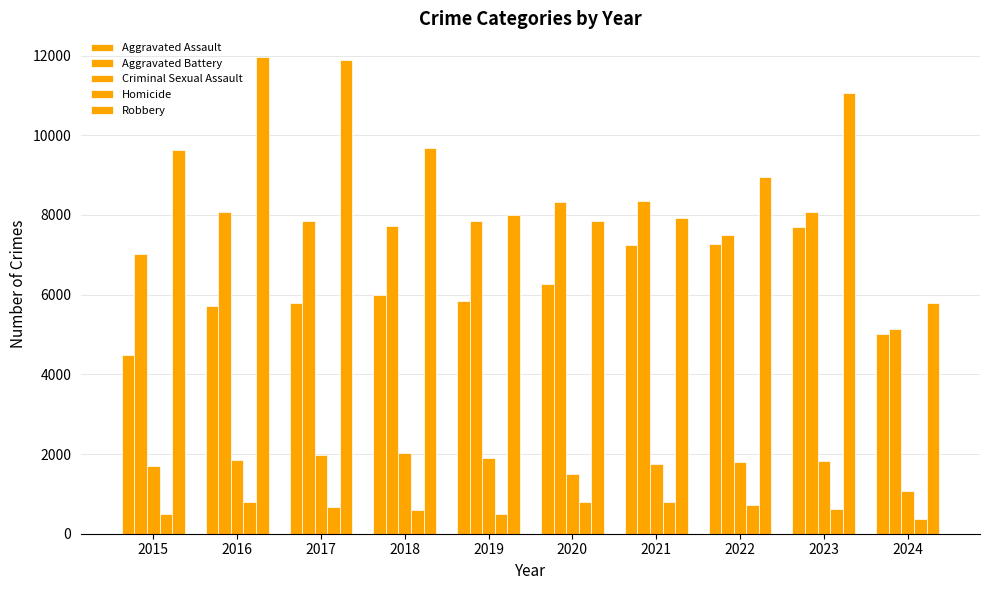

How many data points in Robbery are less than 9638?

5